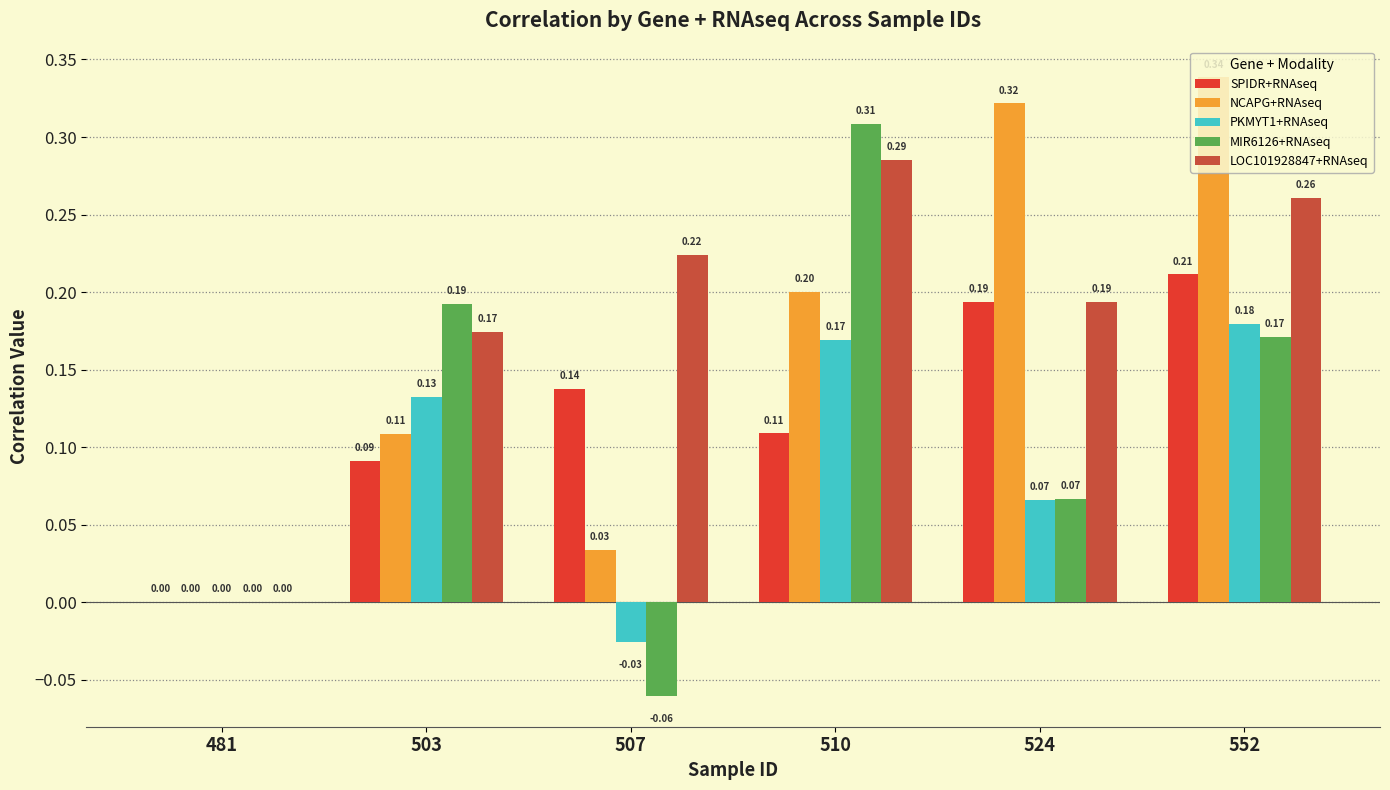

What is the smallest value displayed?

-0.1